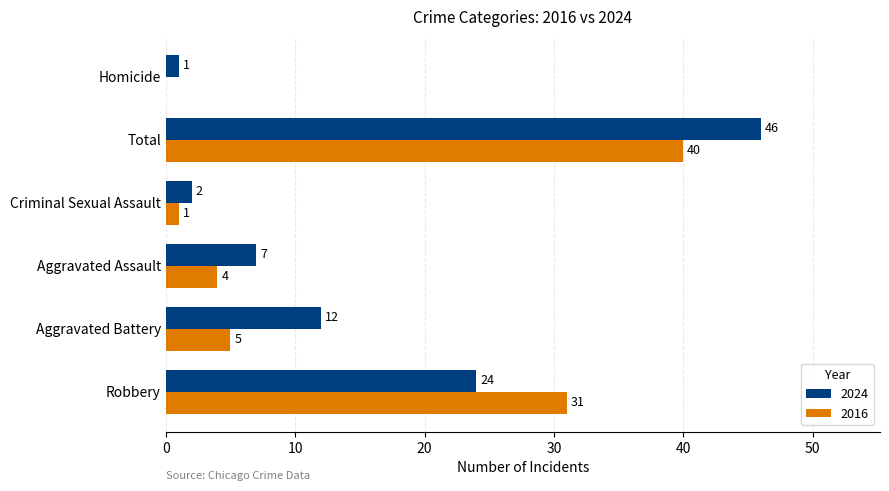

What is the sum of all 2016 values?

81